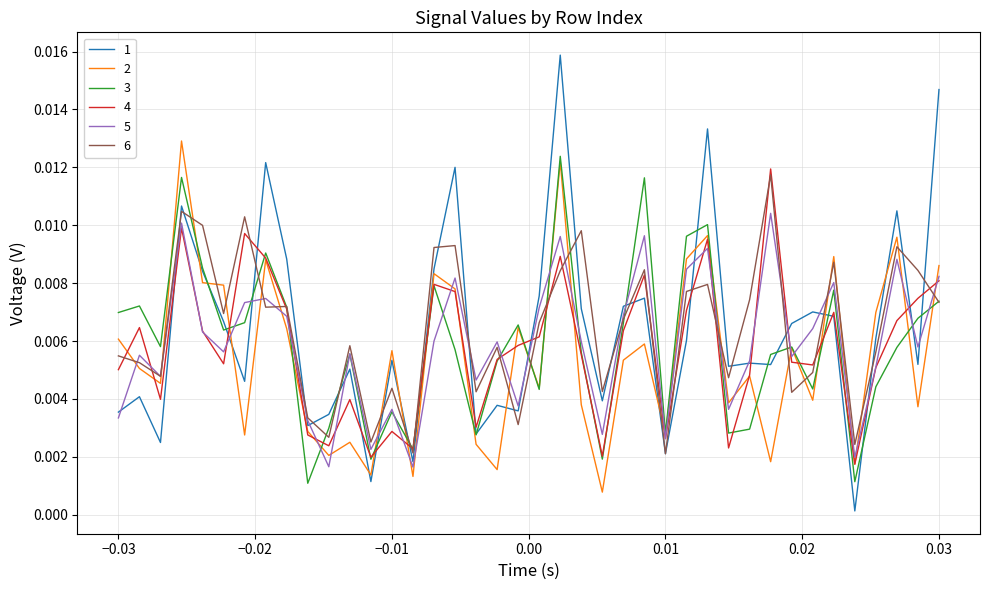

After their last crossing, which series has the higher values: 1 or 5?

1